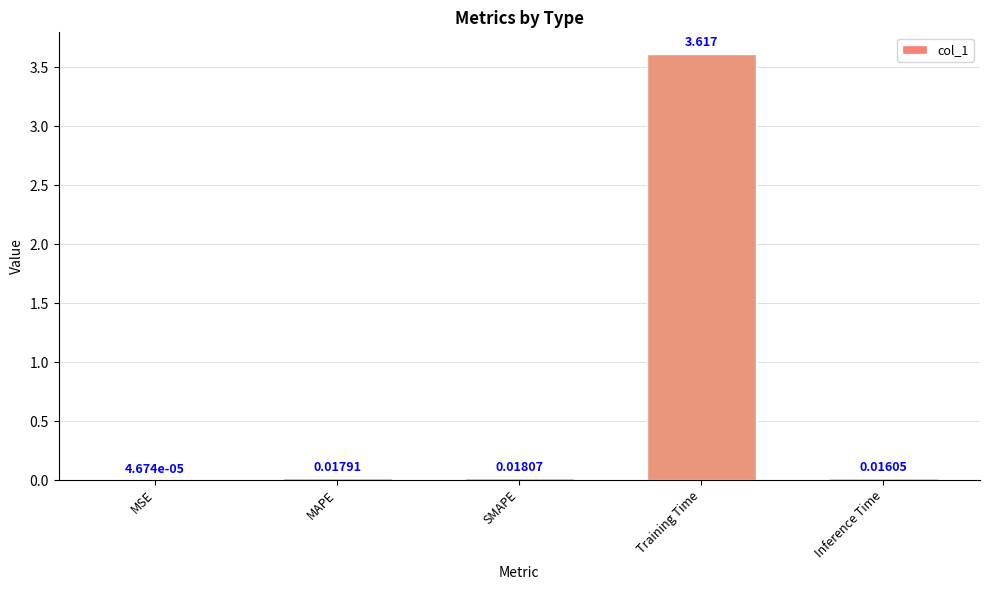

Which label corresponds to the largest value in the chart?

Training Time